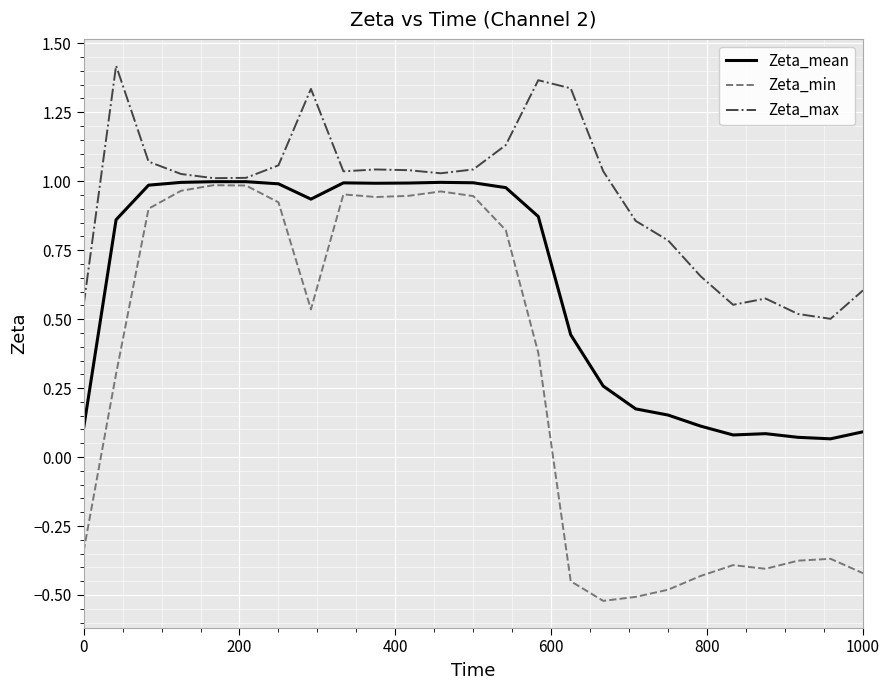

True or false: Zeta_min and Zeta_max cross at least once.

False